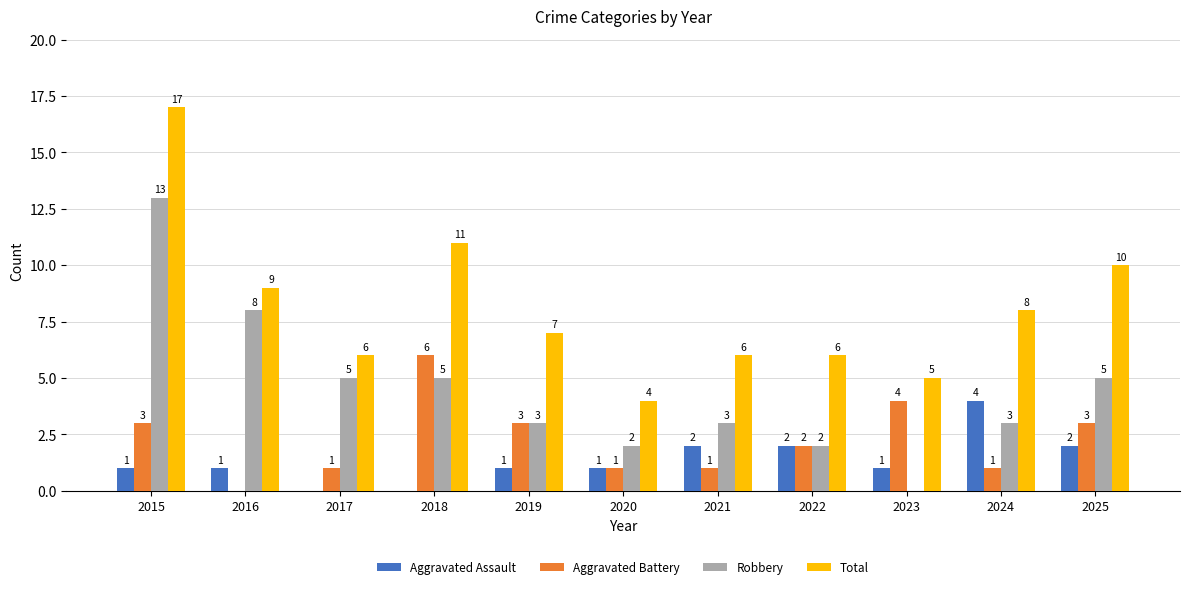

What is the total value across all series at 2016?

18